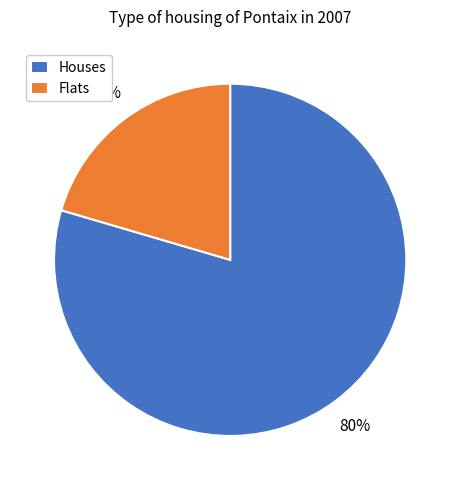

Count the number of slices in the pie.

2